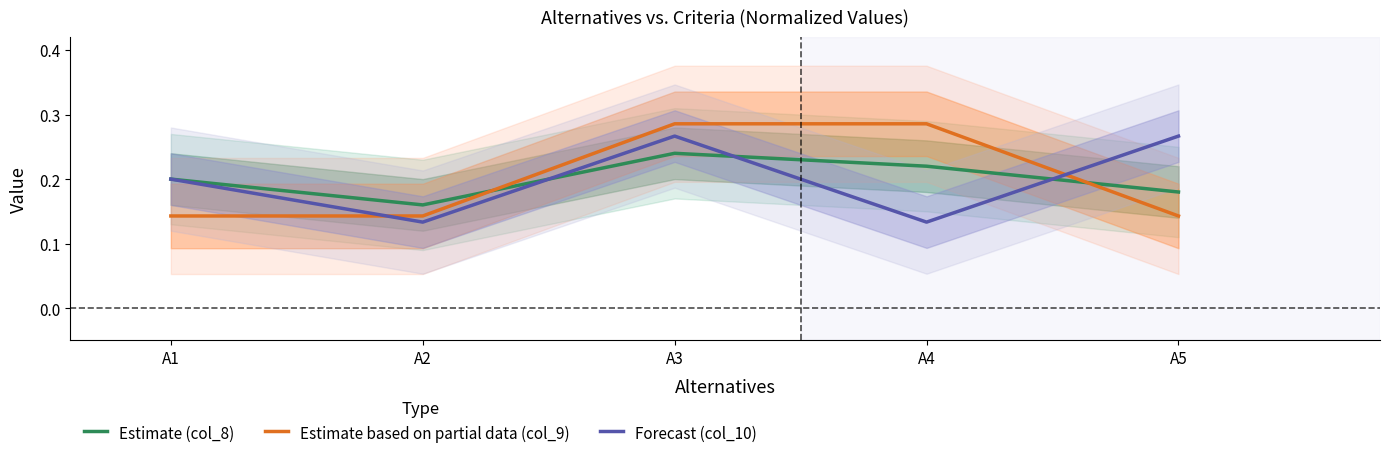

Between A1 and A5, which series saw the biggest shift?

Forecast (col_10)